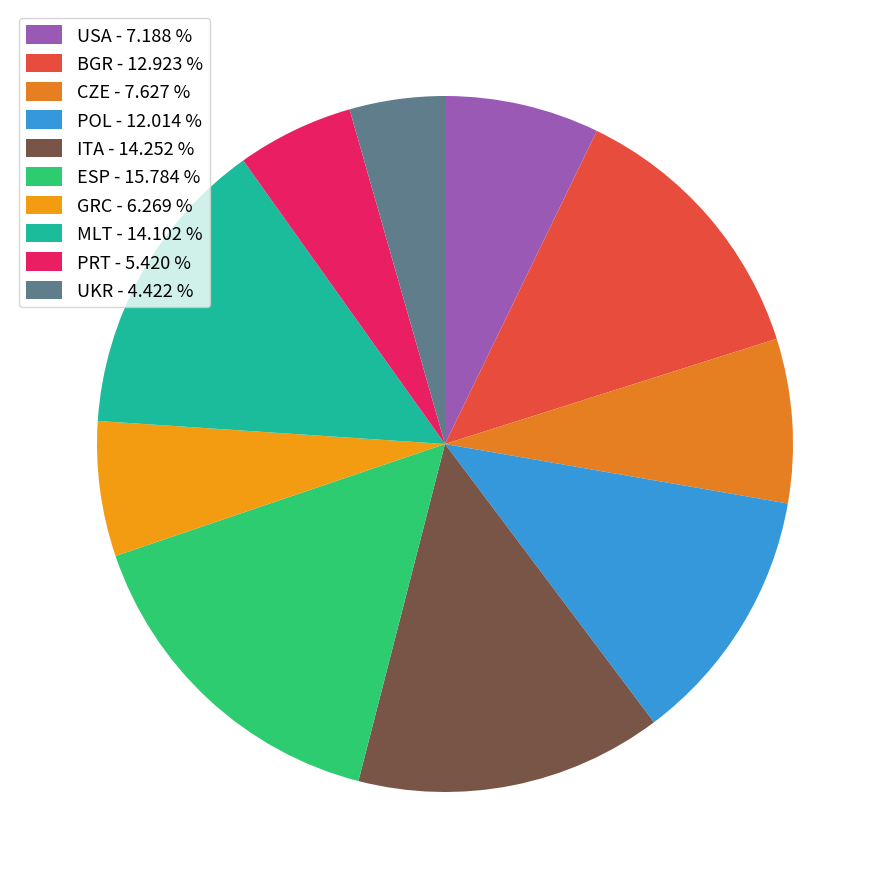

To the nearest percent, what is the average slice percentage?

10%